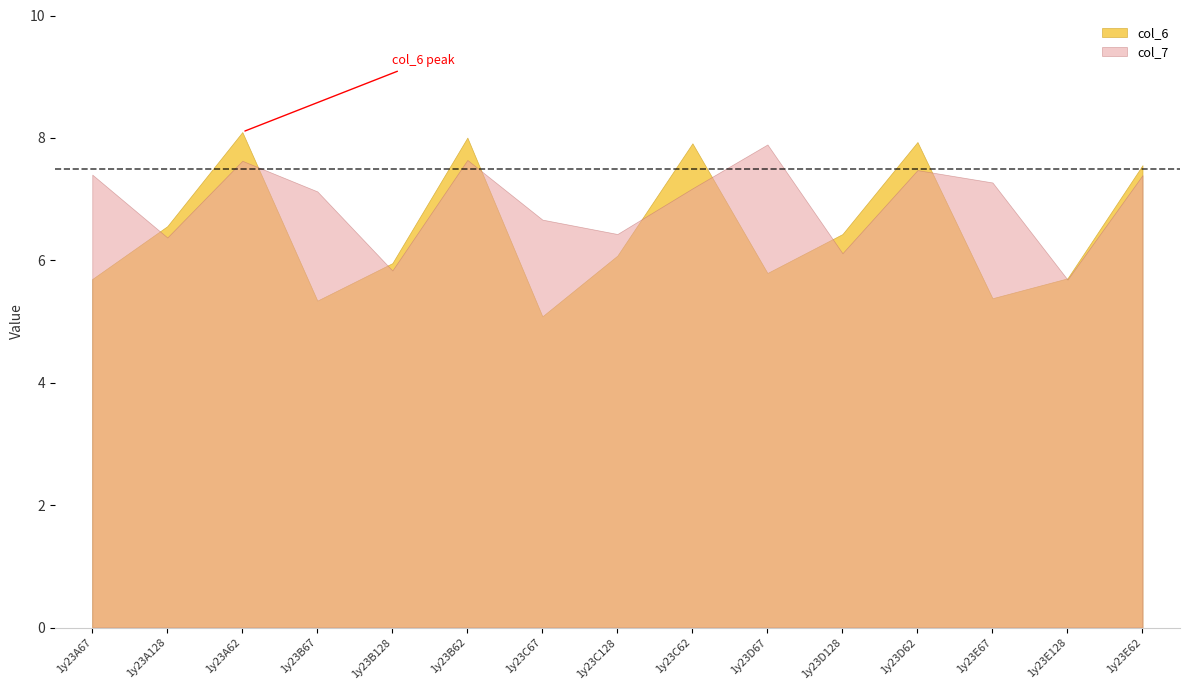

True or false: col_7 and col_6 intersect in this chart.

True